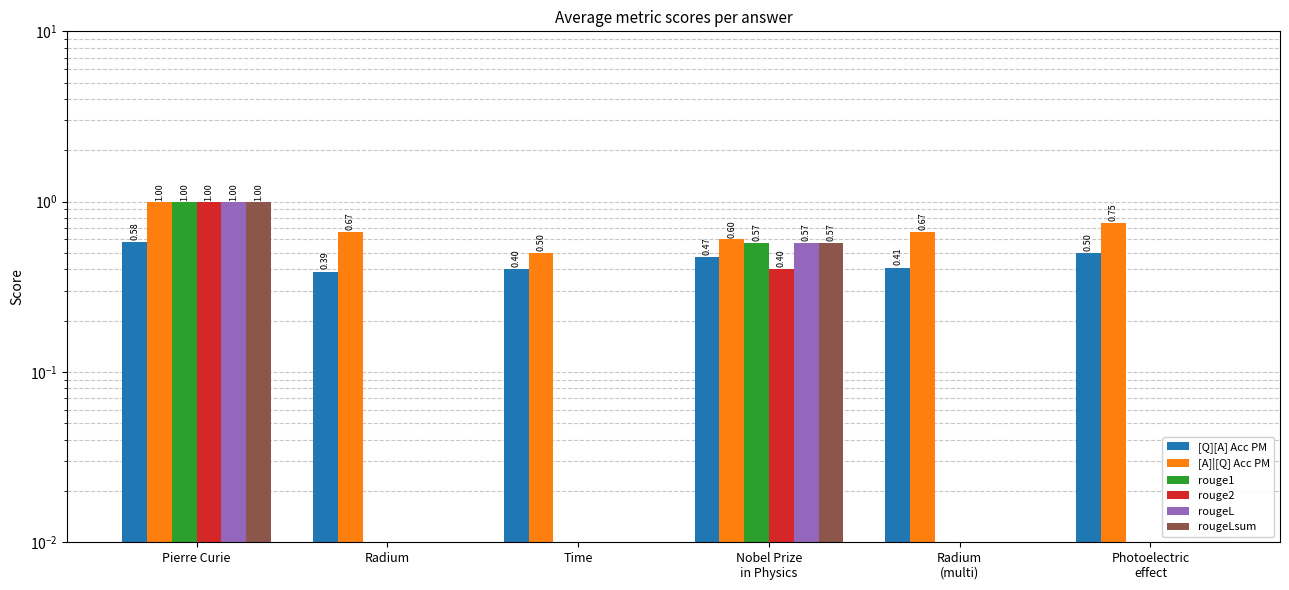

Between Photoelectric
effect and Radium, which is larger?

Photoelectric
effect